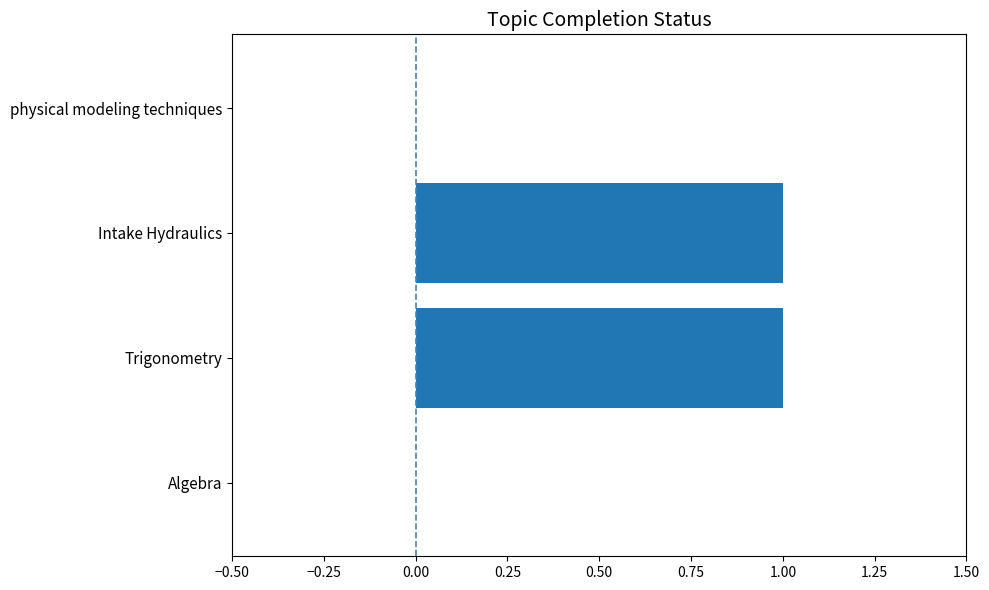

Is it true that the value at Trigonometry is 1?

True